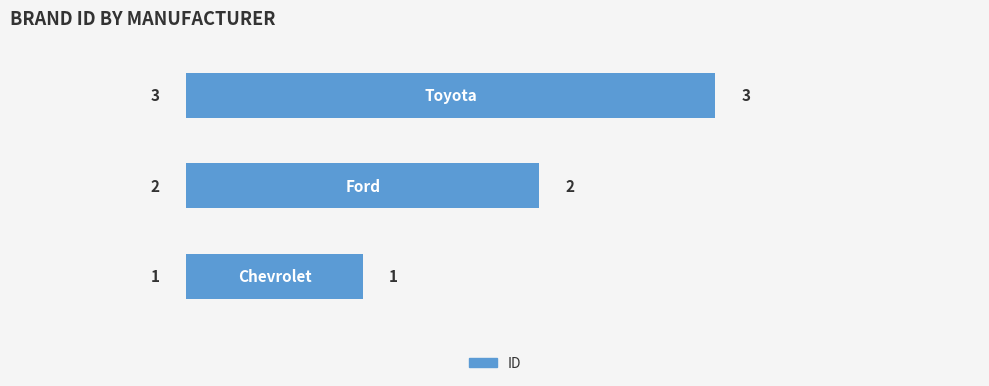

What is the maximum value shown in the chart?

3